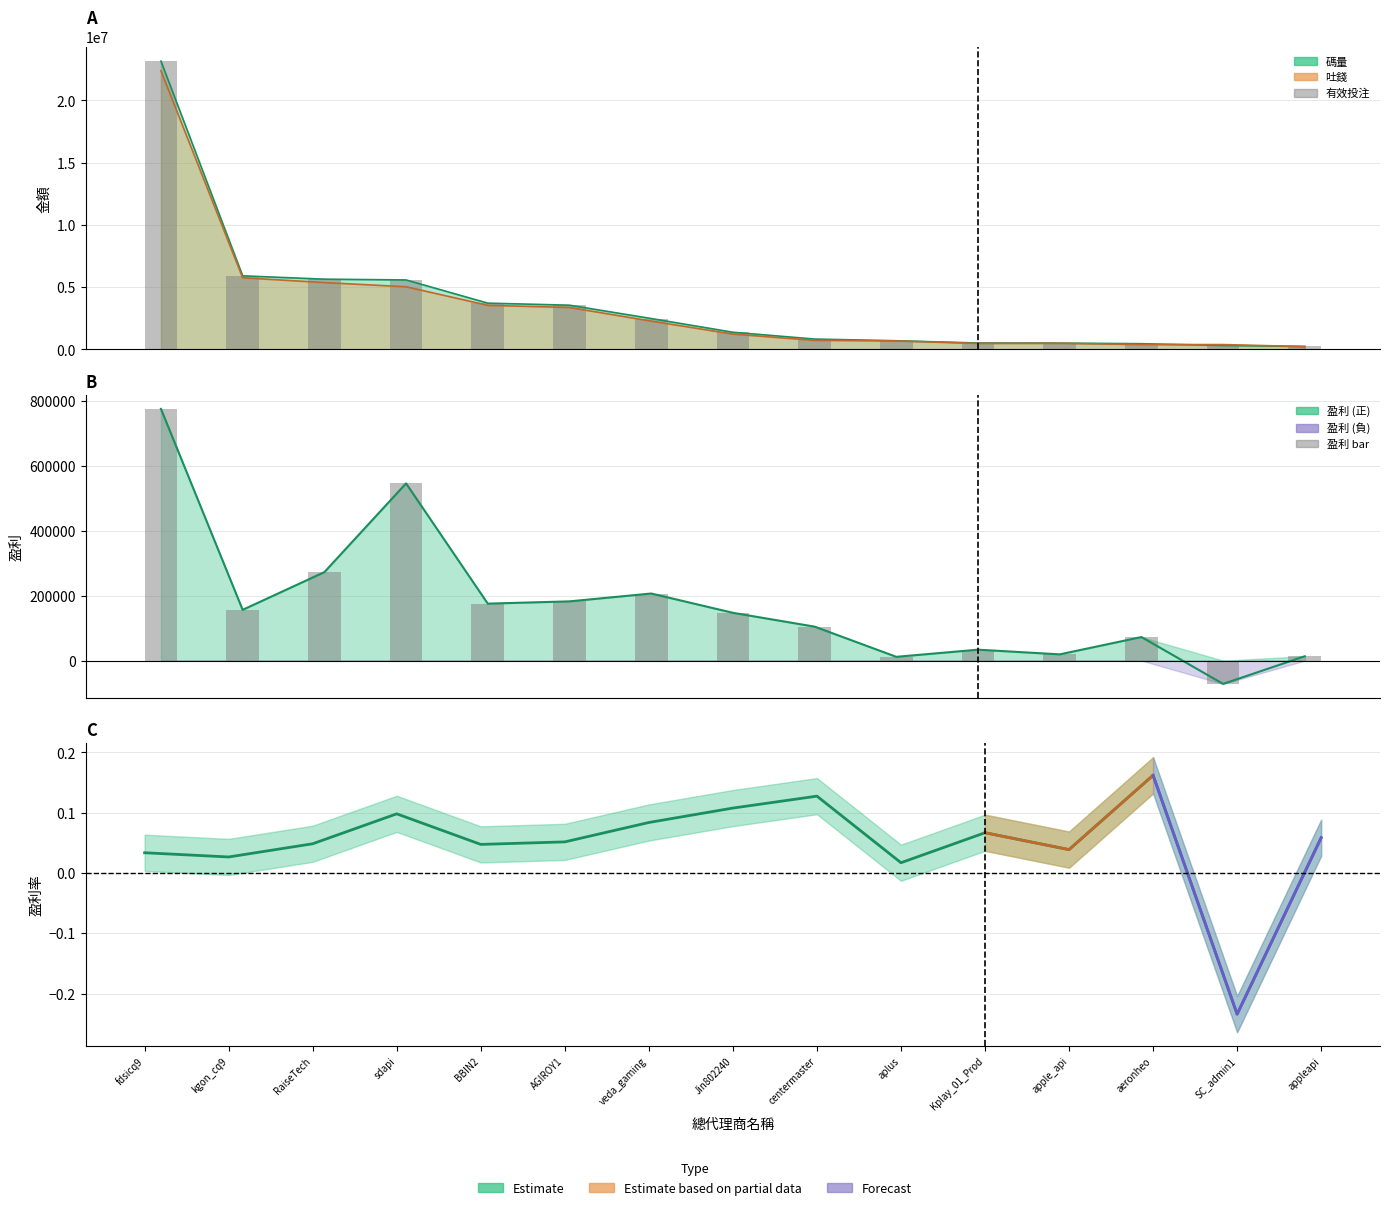

Which series has the largest total across all categories?

有效投注